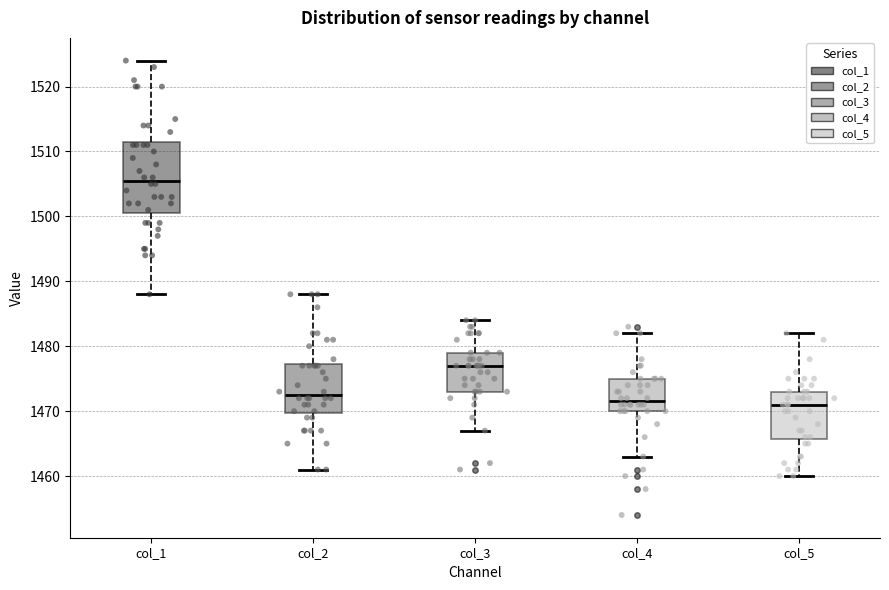

Where does the upper whisker of the box for col_3 end on the y-axis? The values are not printed on the chart, so give them approximately, as read against the axis.

1484